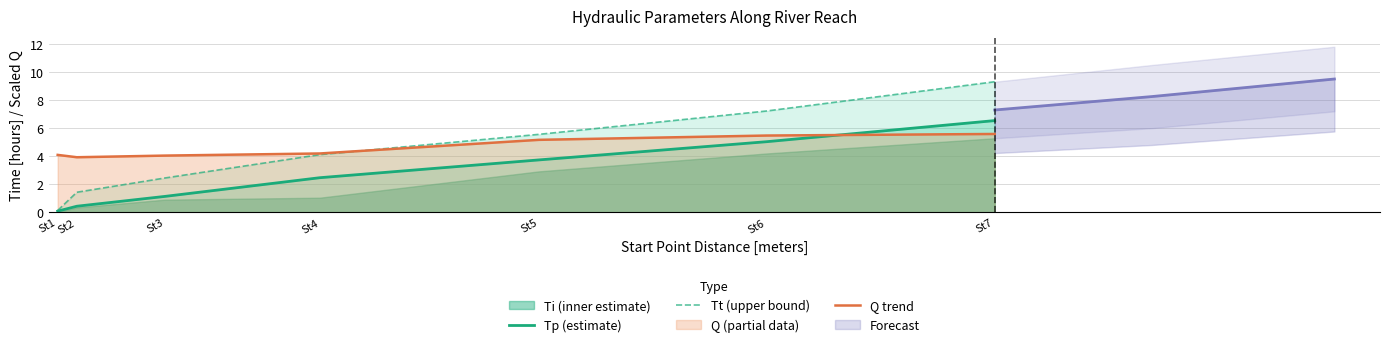

Rank the categories by Tt (upper bound) value from highest to lowest.

St7, St6, St5, St4, St3, St2, St1